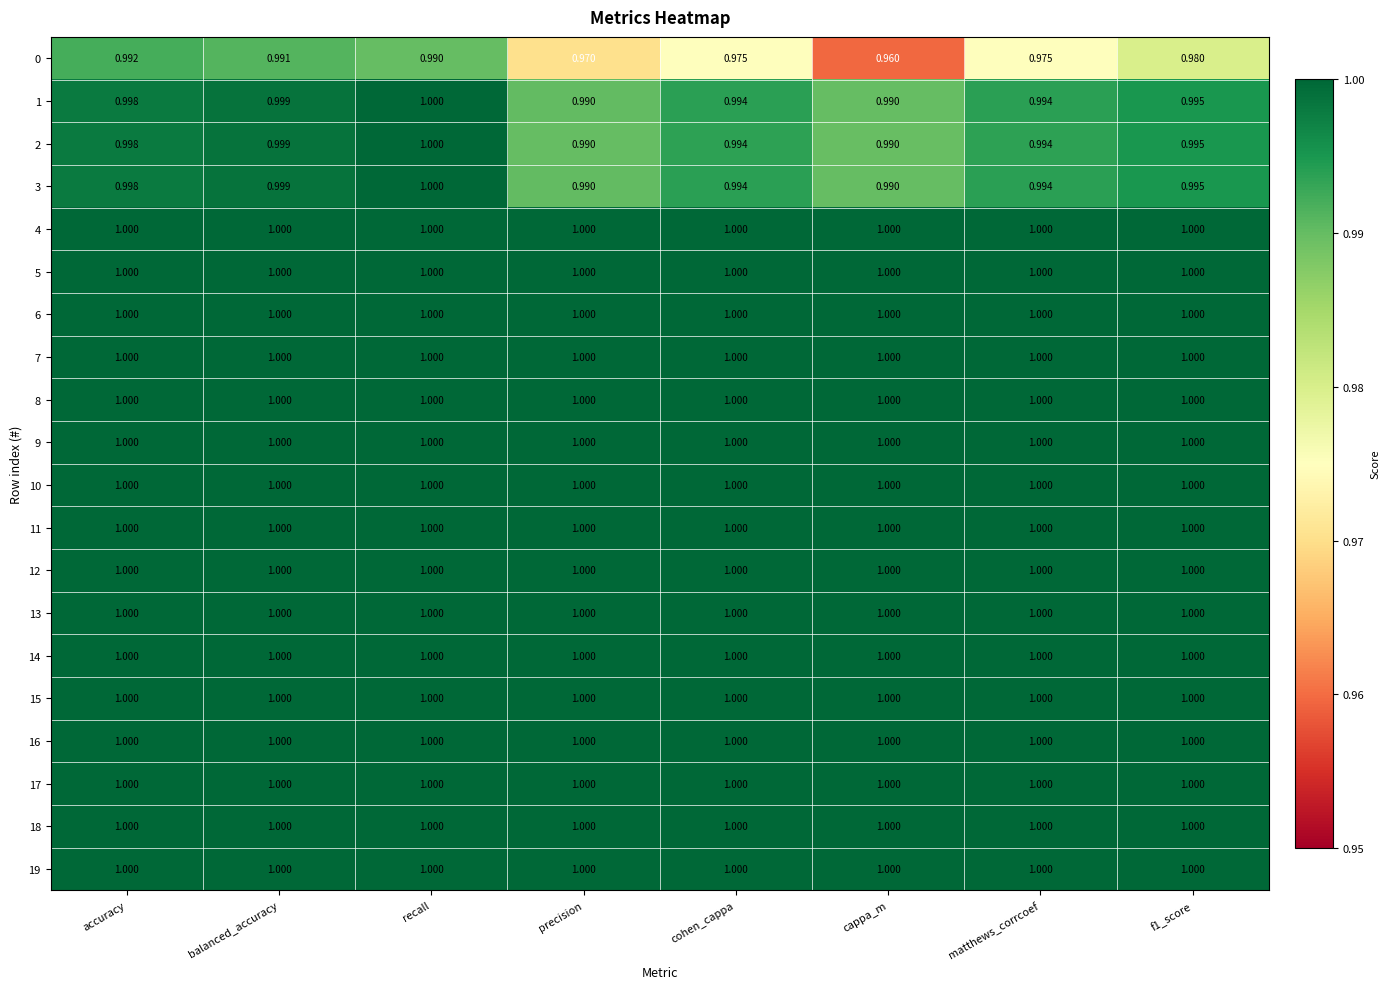

At which category is the sum across all series the highest?

recall